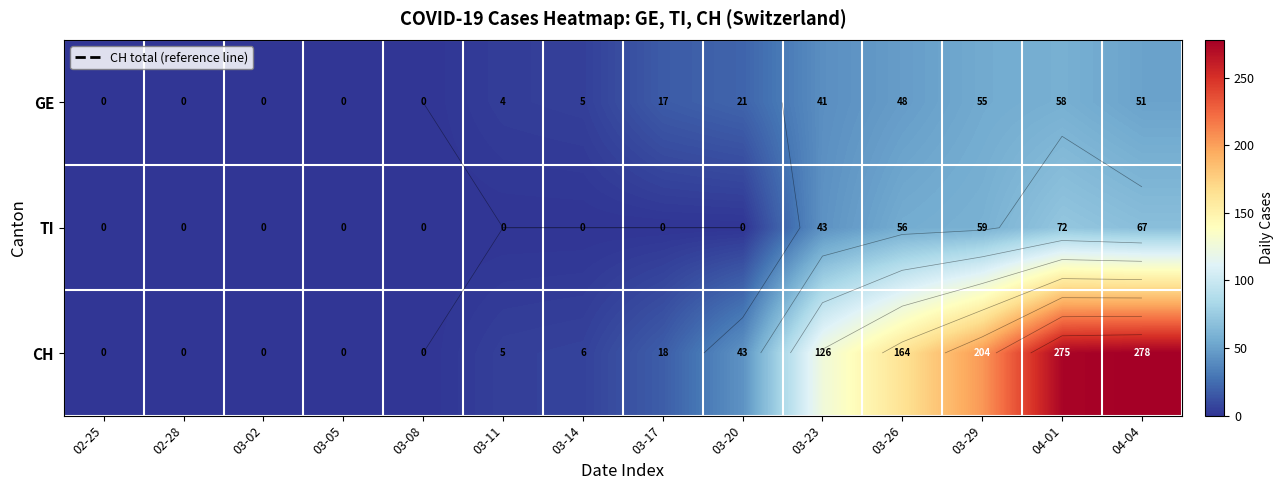

At 03-23, list the series in order from largest to smallest.

CH, TI, GE